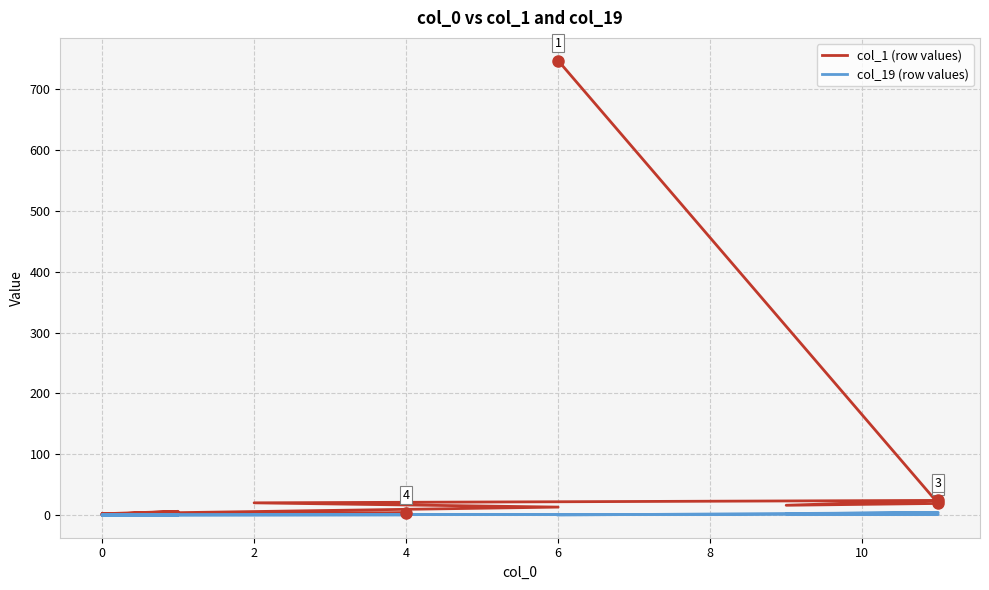

Which series has the largest total across all categories?

col_1 (row values)